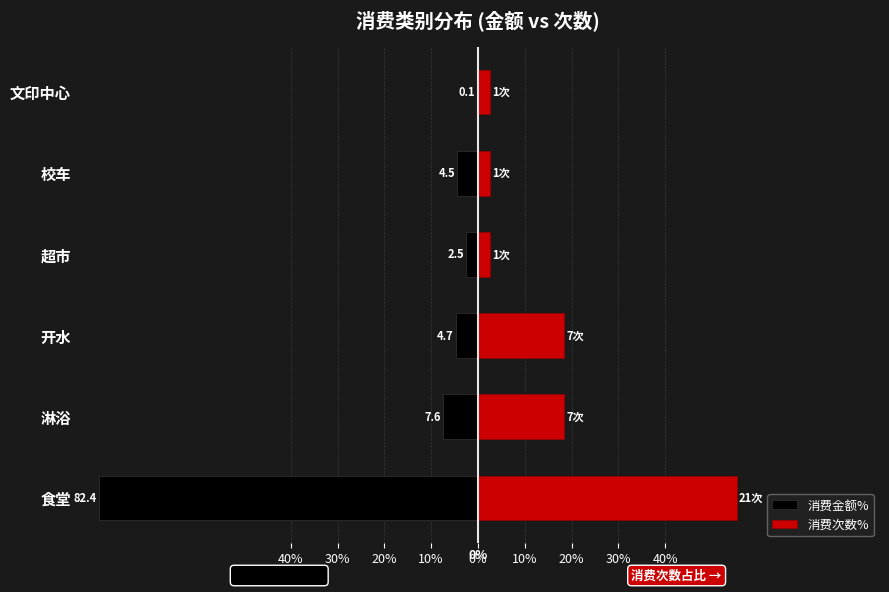

What are all the series names shown in the legend?

消费金额%, 消费次数%